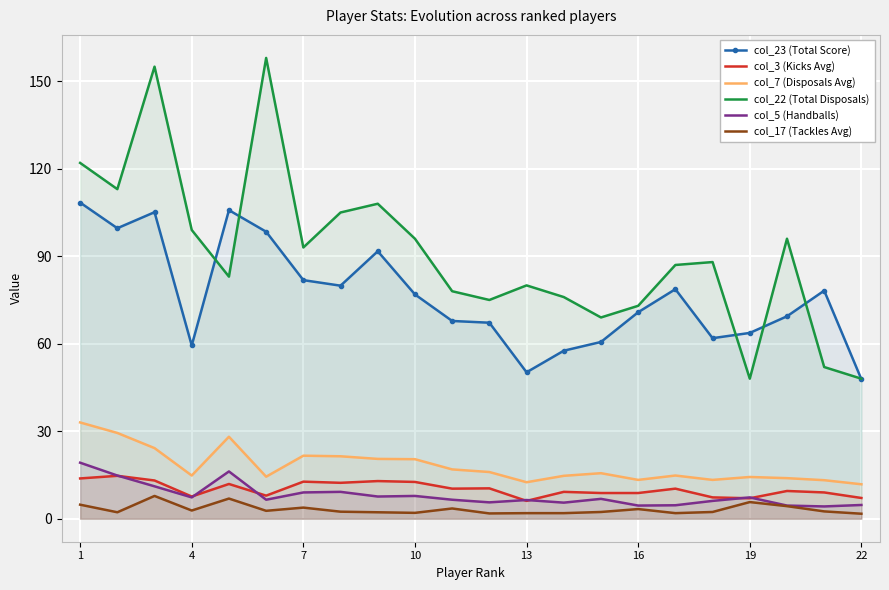

Which series has the largest range (max minus min)?

col_22 (Total Disposals)